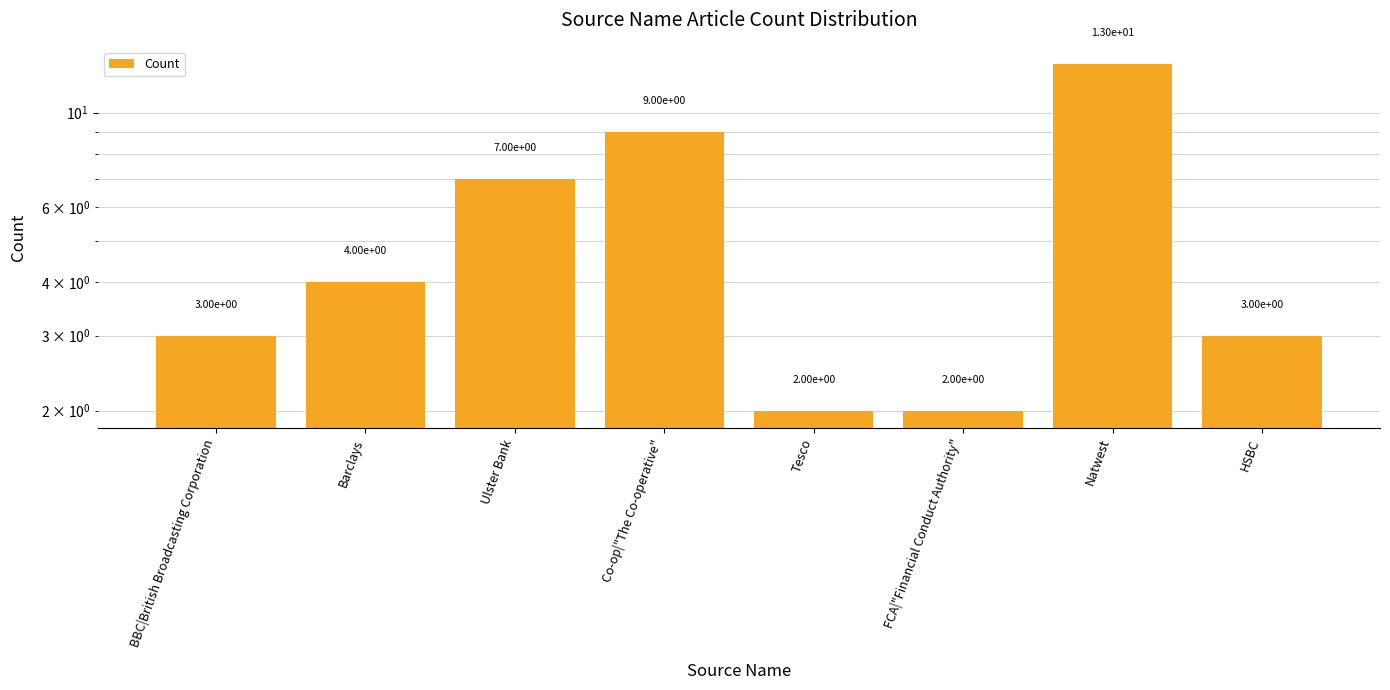

What is the smallest value displayed?

2